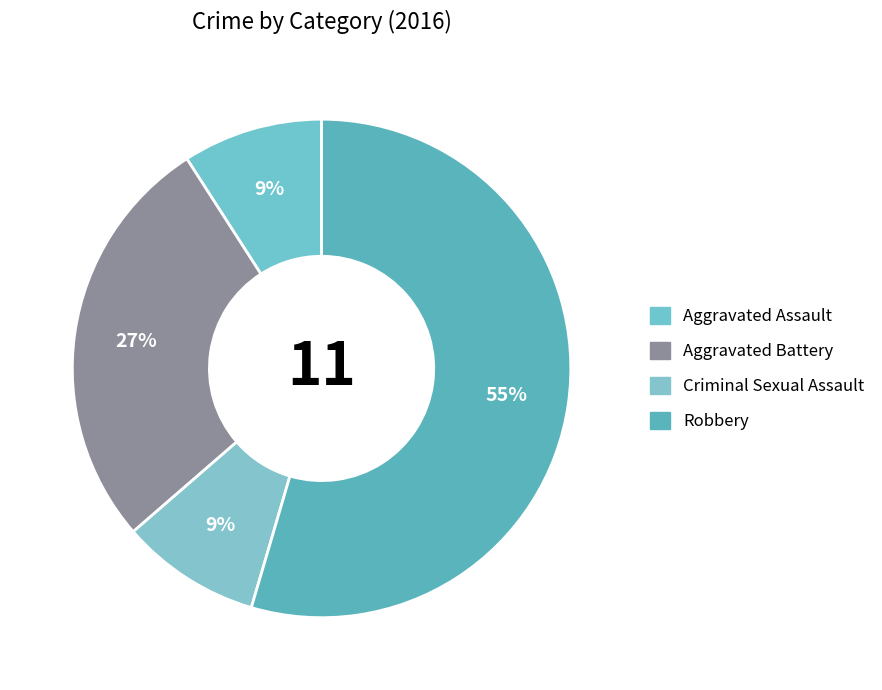

Is it true that Aggravated Battery is 39% of the pie?

False